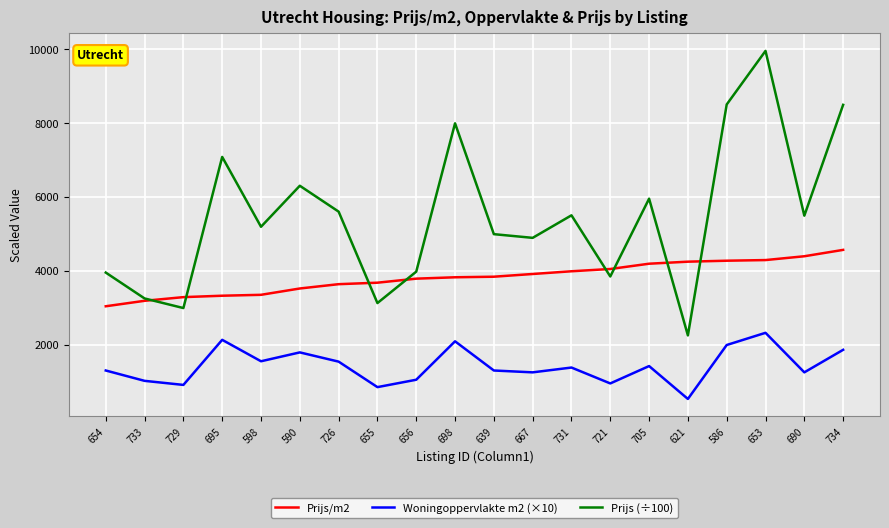

What are all the series names shown in the legend?

Prijs/m2, Woningoppervlakte m2 (×10), Prijs (÷100)